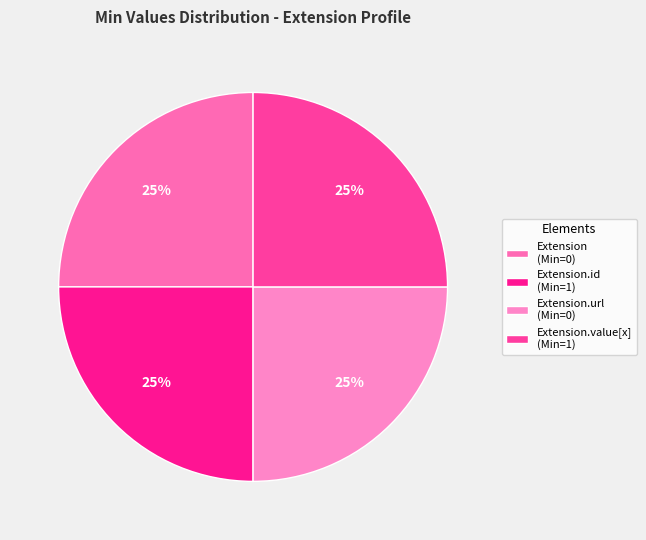

How many slices are in this pie chart?

4